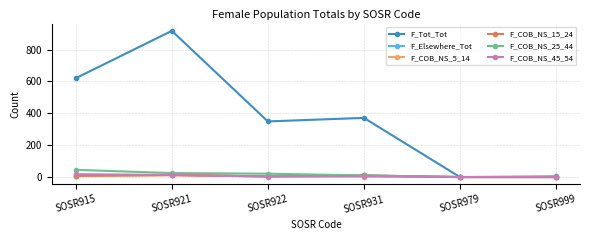

At which category is the sum across all series the highest?

SOSR921